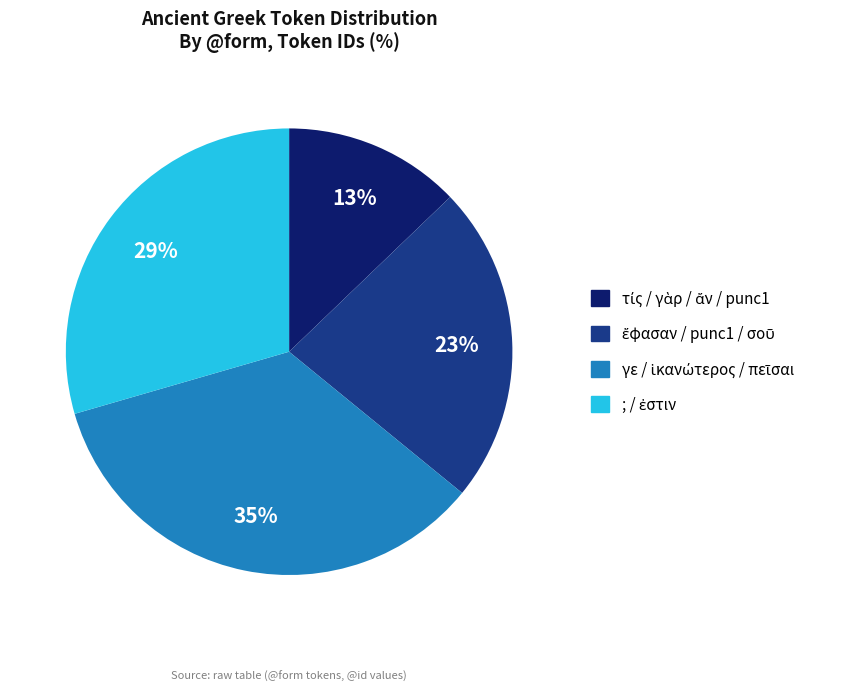

Does any single category account for the majority?

No